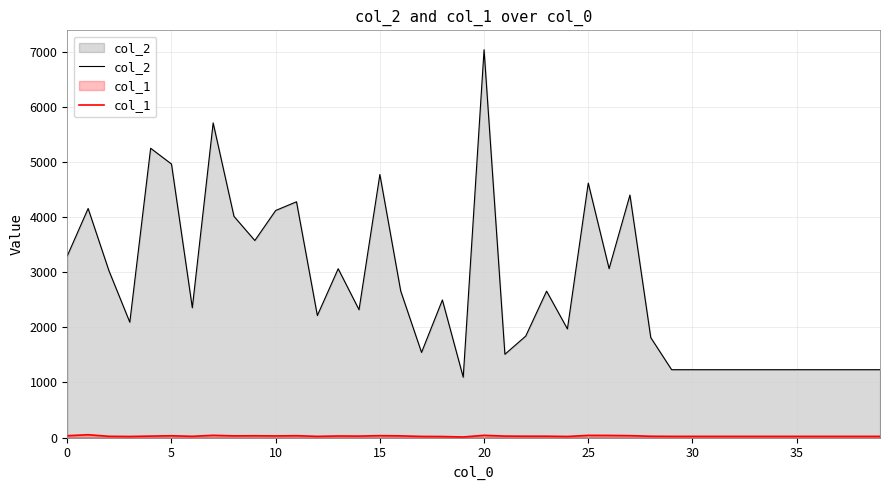

At which category is the sum across all series the highest?

20